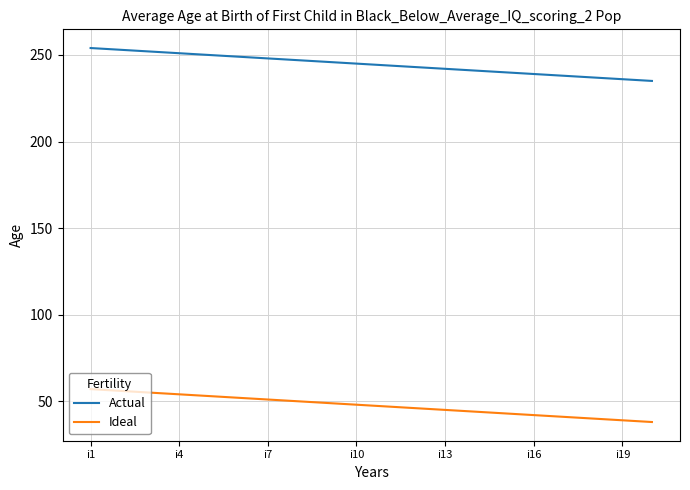

True or false: Actual and Ideal cross at least once.

False